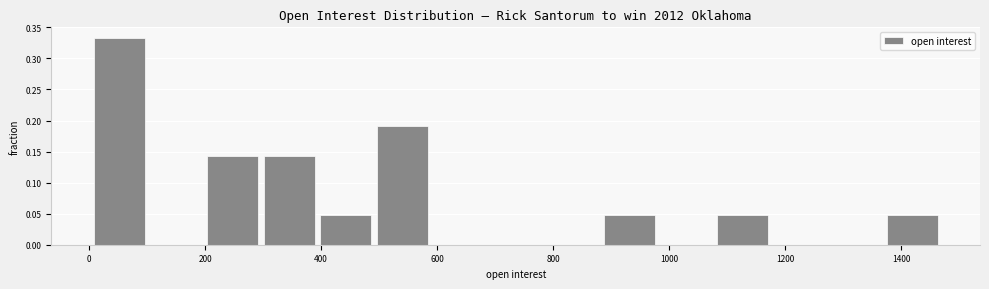

Which range on the x-axis has the tallest bar?

0 to 100